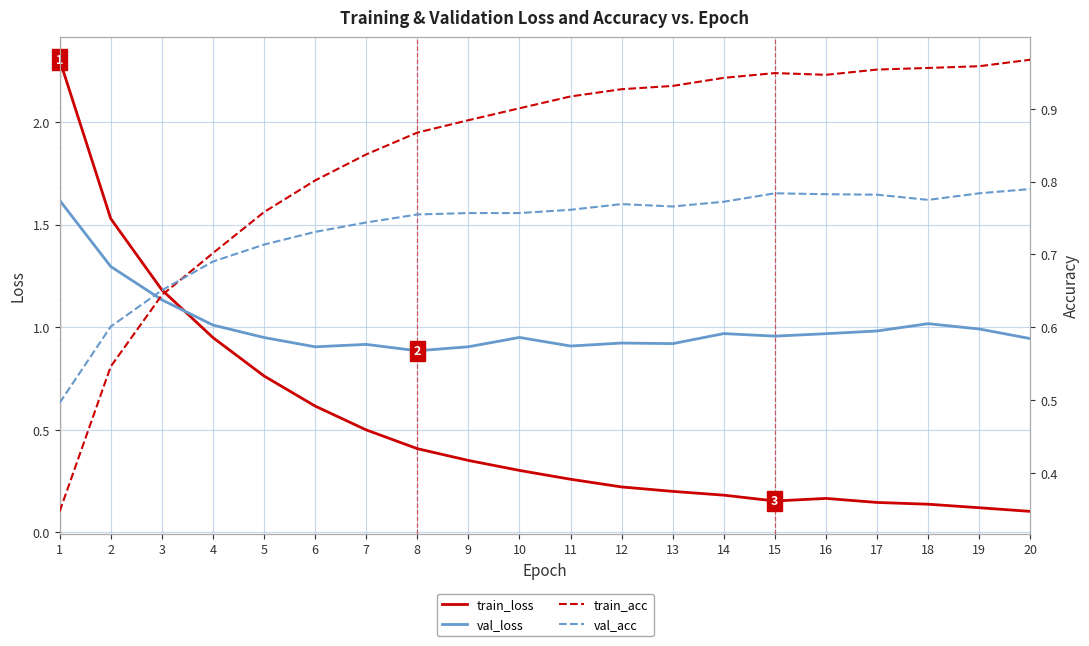

How many series are shown in this chart?

4